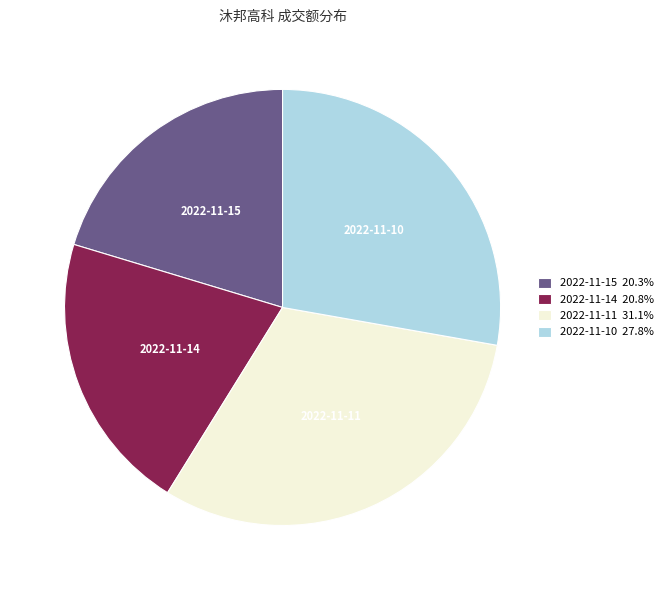

Is the sum of 2022-11-10 and 2022-11-15 greater than half?

No